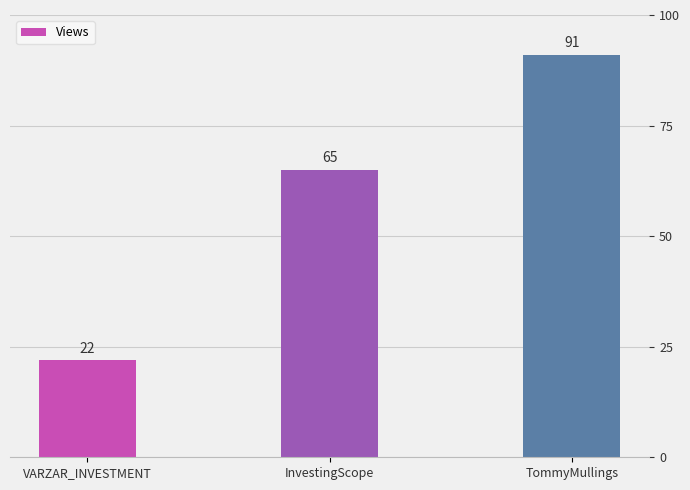

Read the value at TommyMullings, to the nearest 10.

90